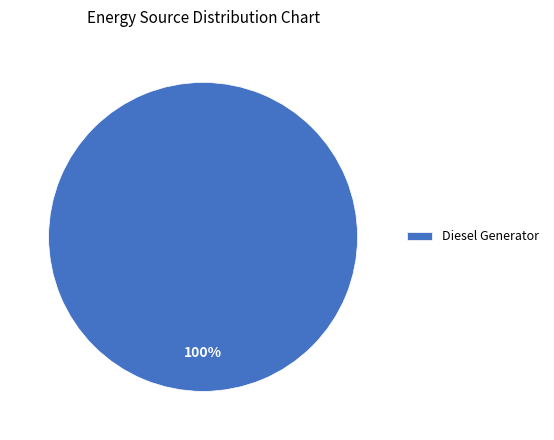

Rank the categories by value from lowest to highest.

Diesel Generator